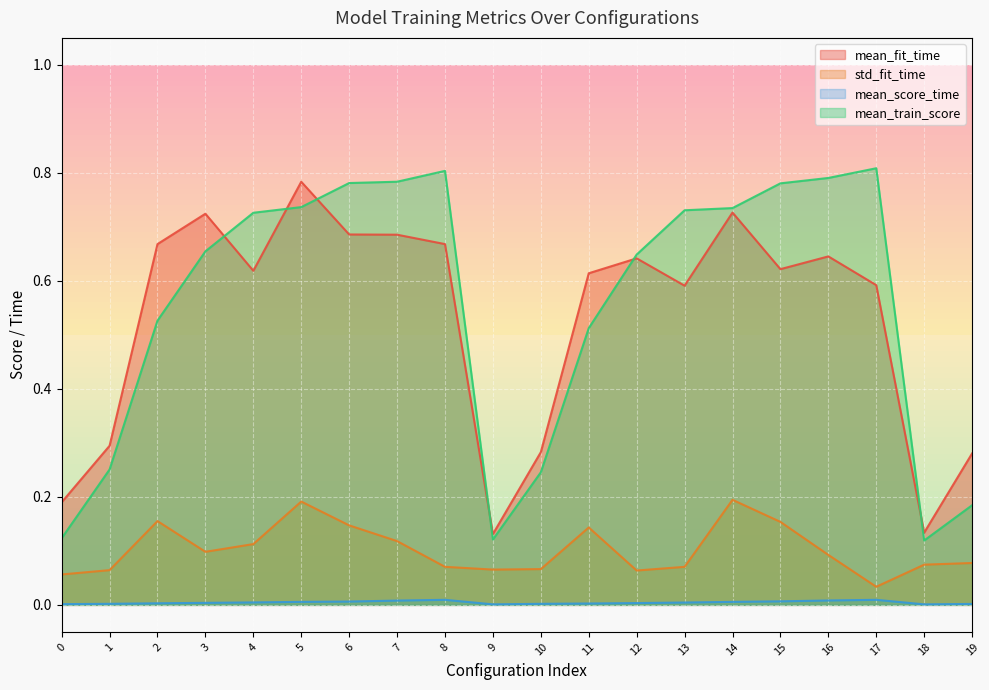

Rank the categories by std_fit_time value from highest to lowest.

14, 5, 2, 15, 6, 11, 7, 4, 3, 16, 19, 18, 8, 13, 10, 9, 1, 12, 0, 17